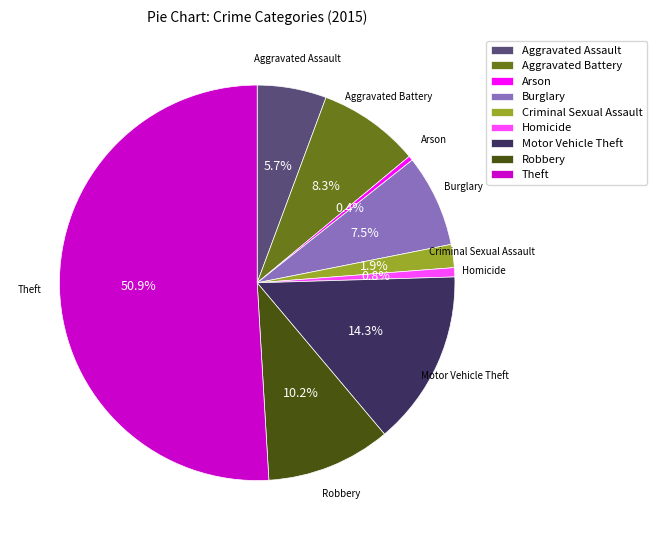

Combined, do Aggravated Battery and Motor Vehicle Theft account for over 50%?

No